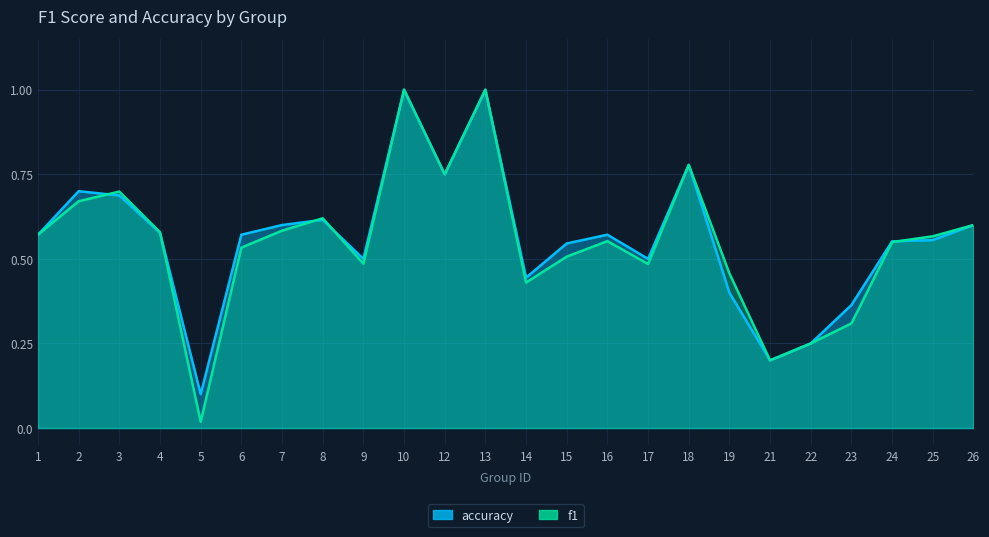

Rank the categories by f1 value from highest to lowest.

10, 13, 18, 12, 3, 2, 8, 26, 7, 4, 1, 25, 16, 24, 6, 15, 9, 17, 19, 14, 23, 22, 21, 5